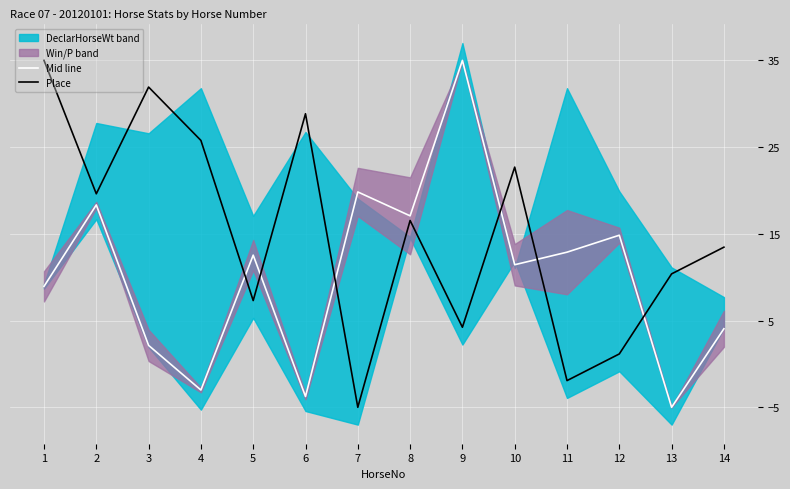

How many categories are shown in the chart?

14